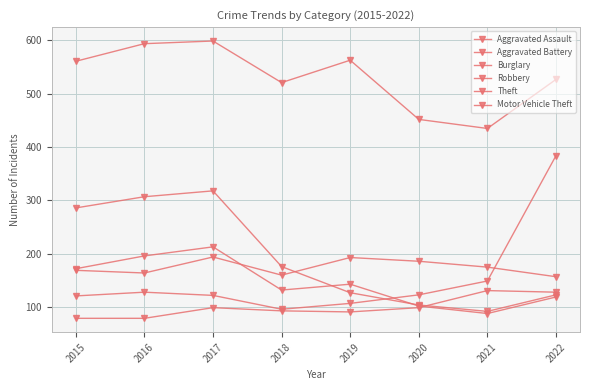

Is the value of Theft at 2016 greater than the value of Motor Vehicle Theft at 2019?

Yes